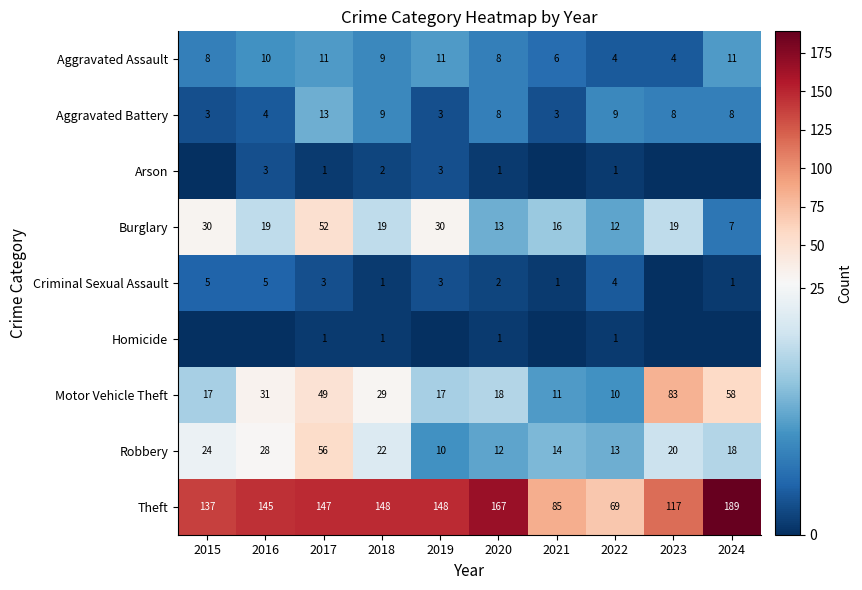

List the labels in order of Robbery value, largest first.

2017, 2016, 2015, 2018, 2023, 2024, 2021, 2022, 2020, 2019